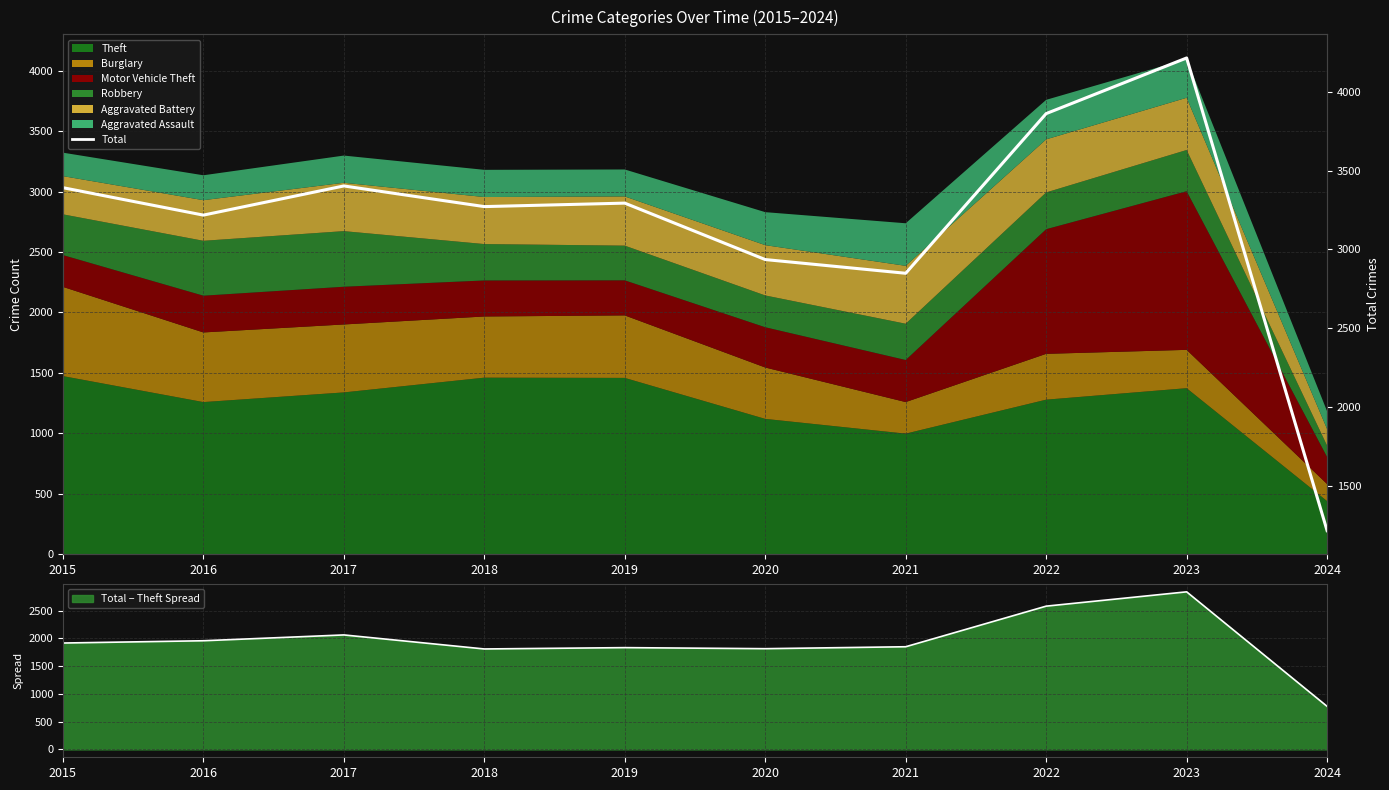

The chart shows a value of 3218 at 2016. True or false?

True